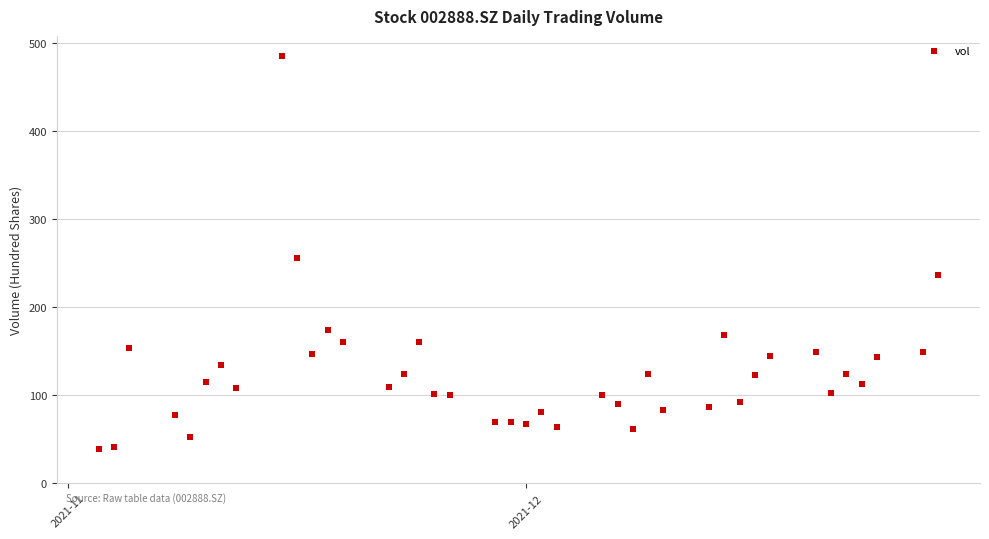

What Y value in the scatter plot is closest to 262?

256.2